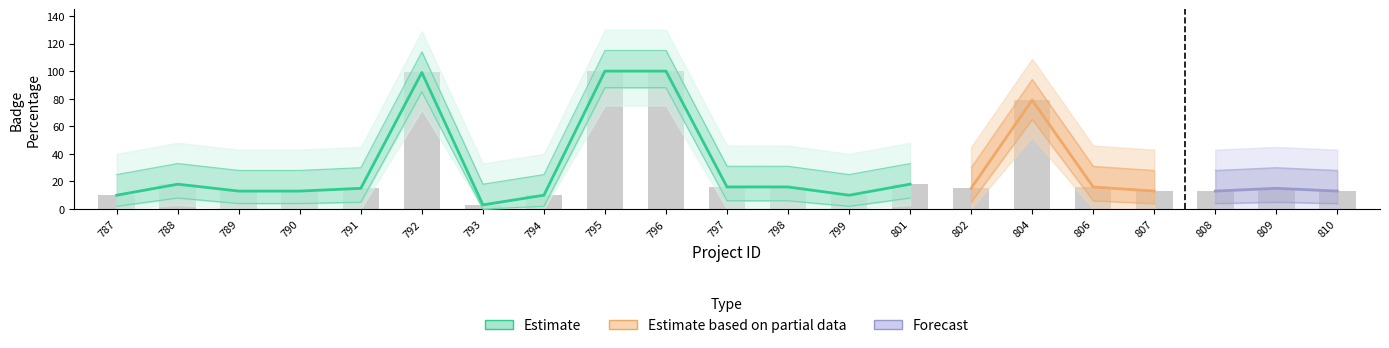

At which label does badge_pct_lower first exceed 5?

788